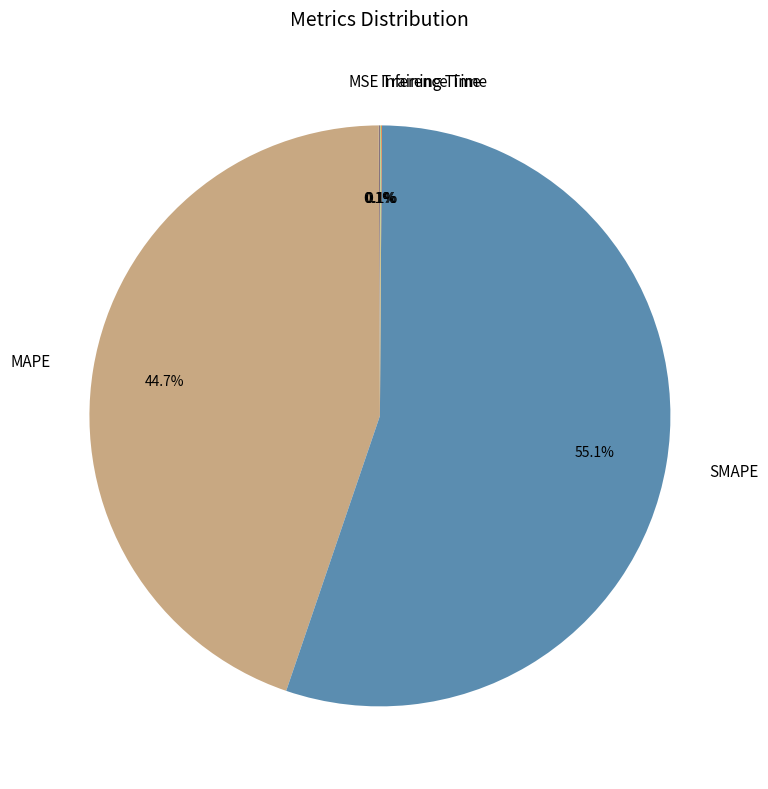

Is it true that MAPE is 37% of the pie?

False